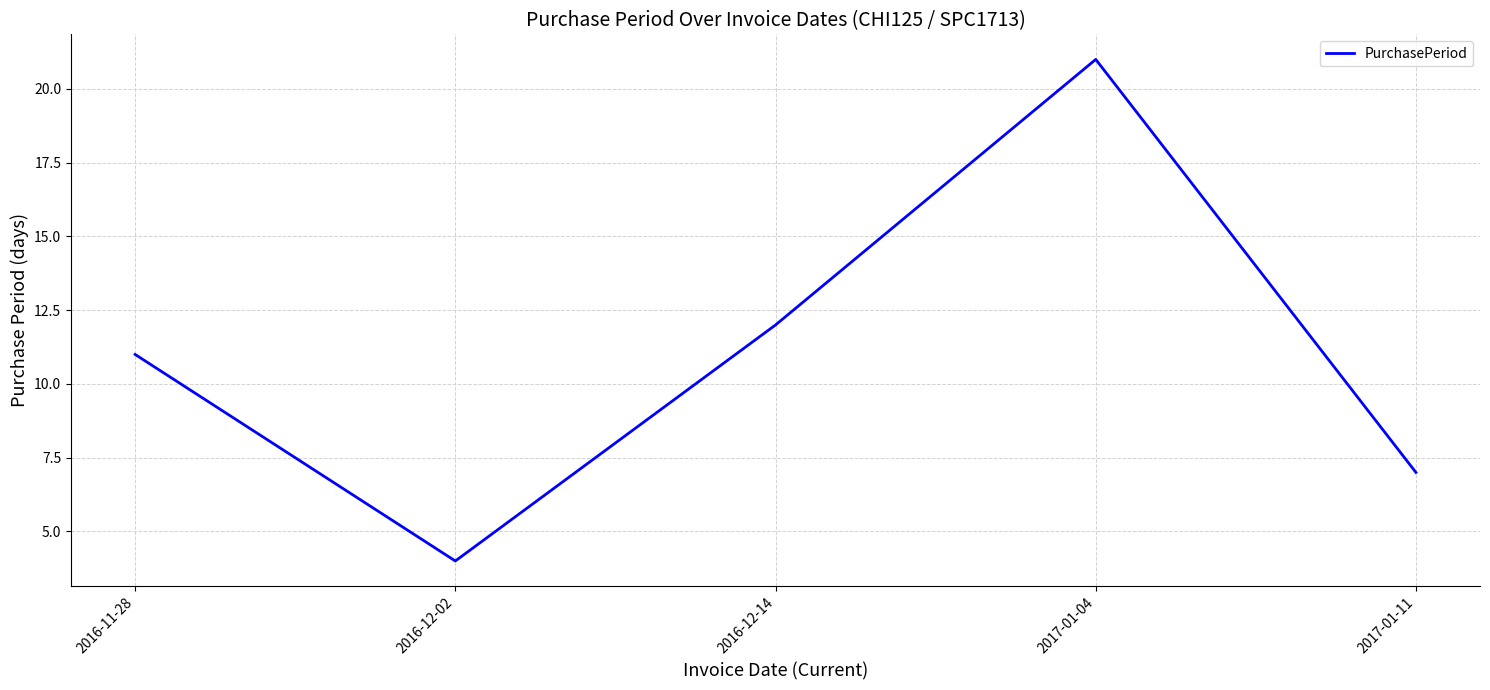

How many interior local peaks (higher than both neighbors) does the data have?

1